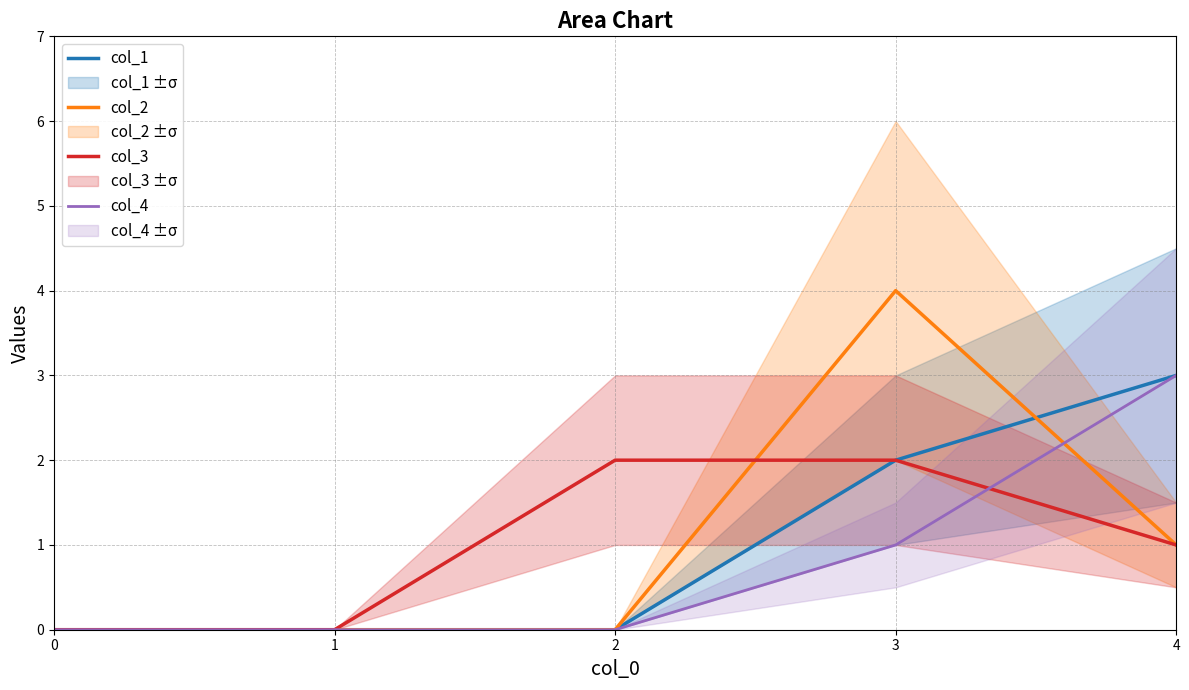

Where do col_1 and col_2 first cross each other?

3 and 4